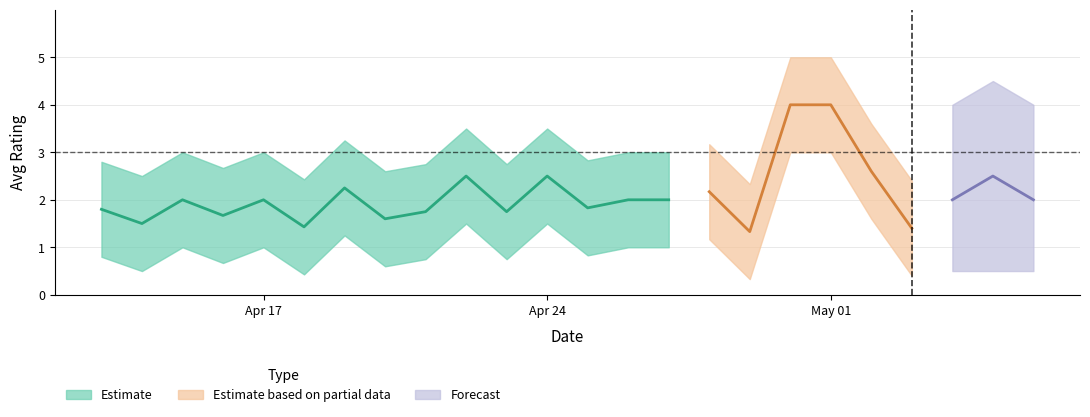

True or false: Lower Bound has more than 2 points higher than both neighbors.

True